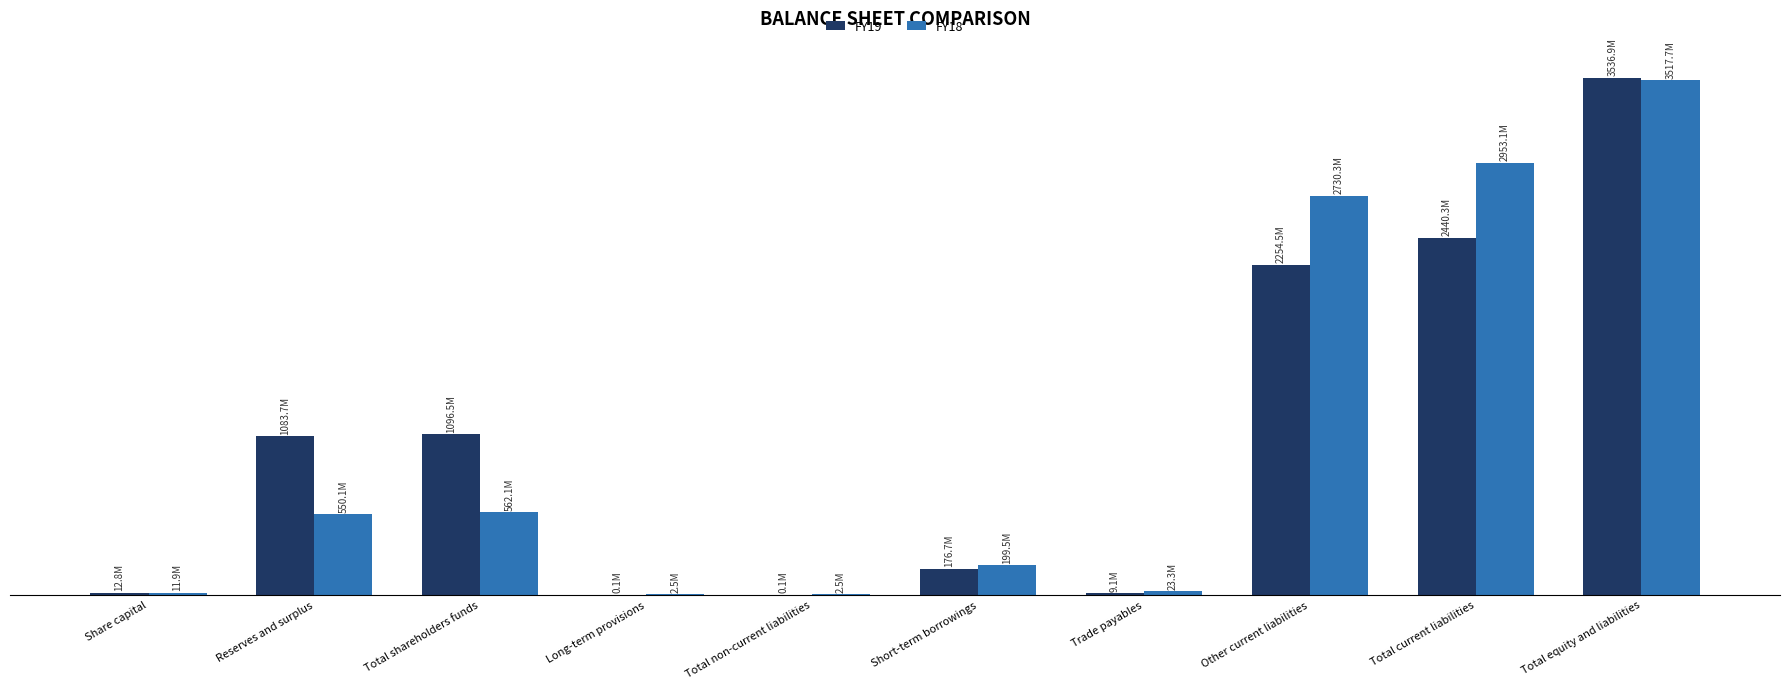

Does the chart contain stacked bars?

No